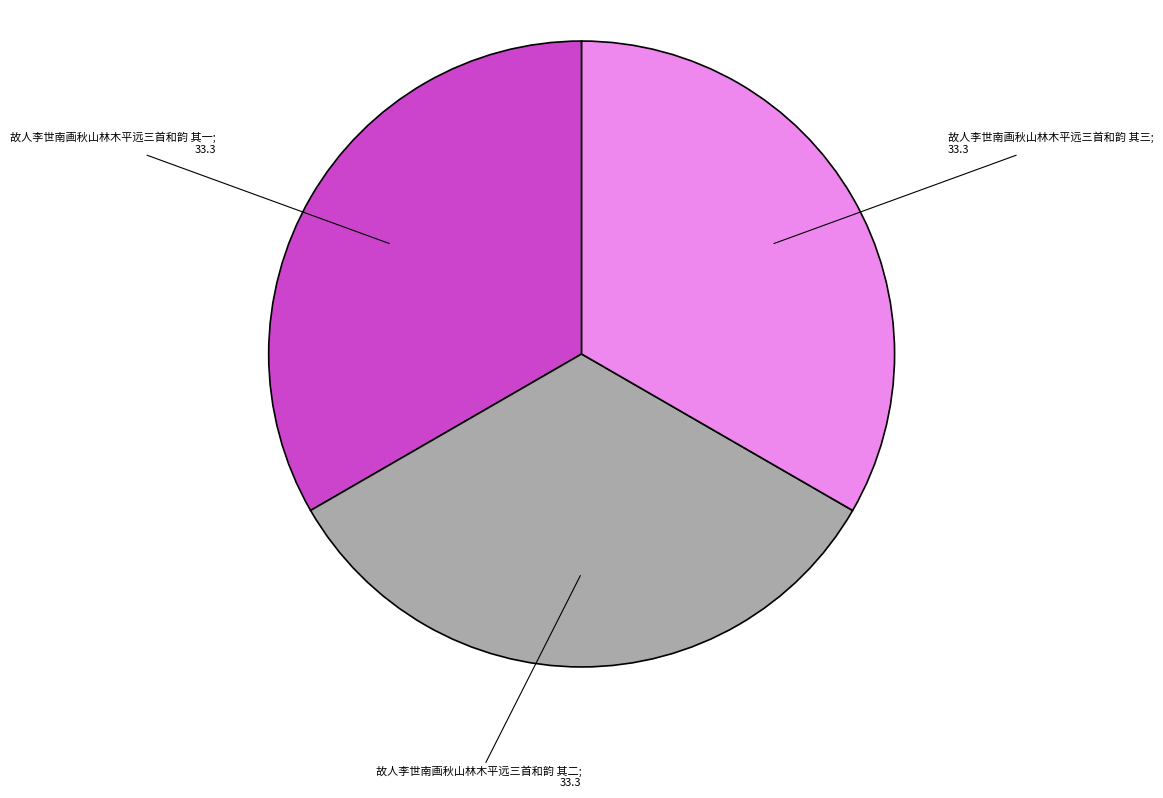

Is there any slice that represents more than half of the pie?

No